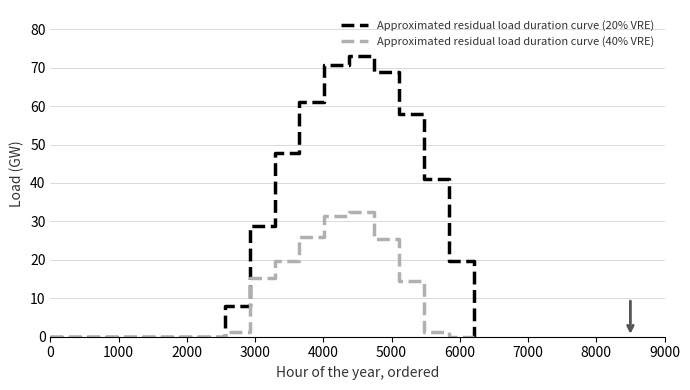

Which series has the largest total across all categories?

Approximated residual load duration curve (20% VRE)